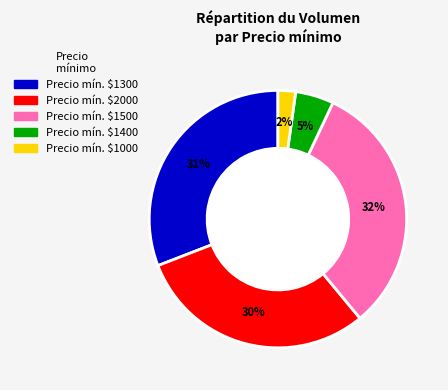

To the nearest percent, what is the average slice percentage?

20%